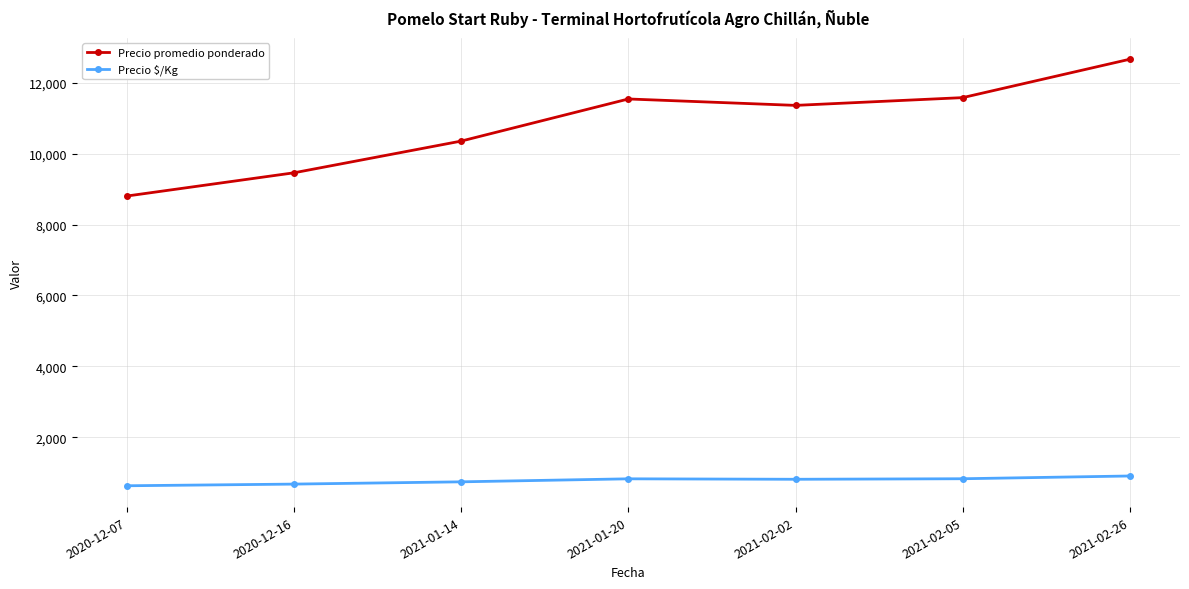

What is the minimum value shown in the chart?

629